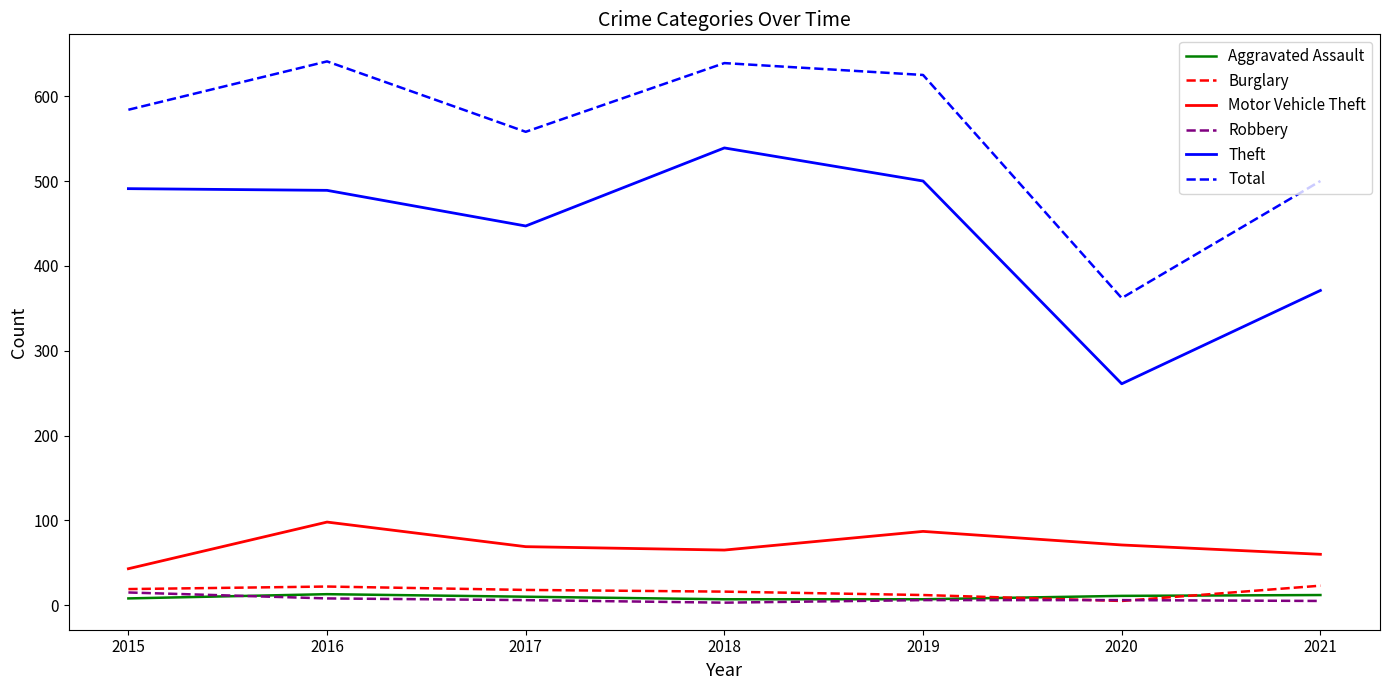

What is the minimum value shown in the chart?

3